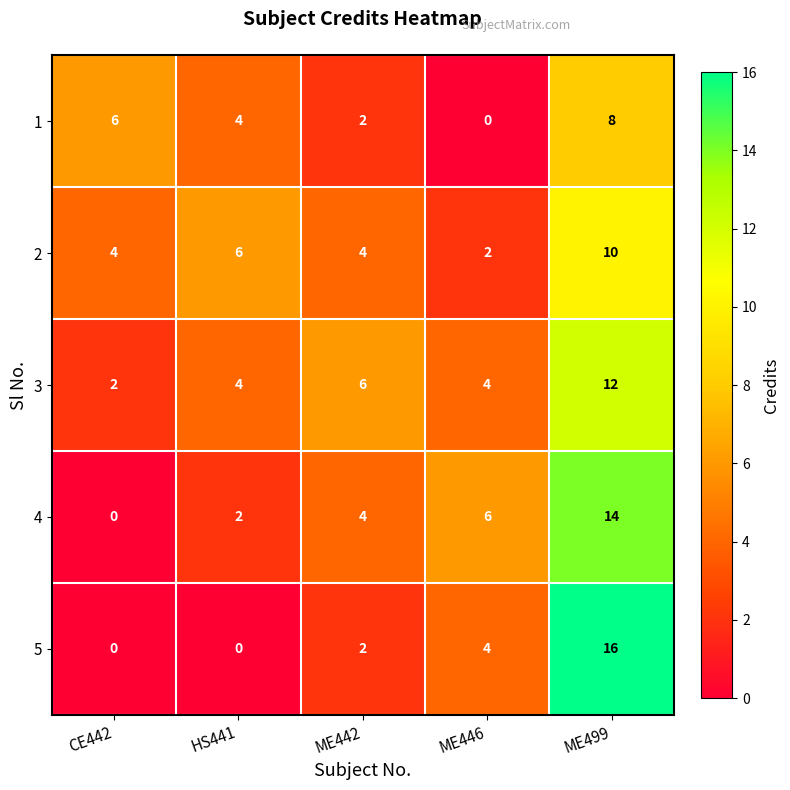

Which series has the largest total across all categories?

3